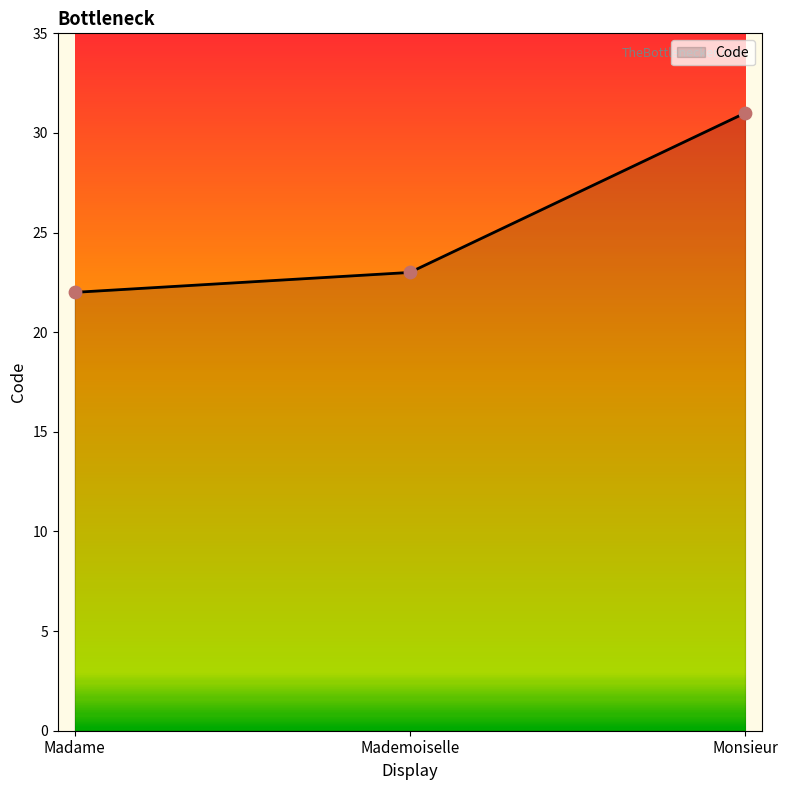

What is the ratio of the value at Mademoiselle to the value at Madame?

1.0